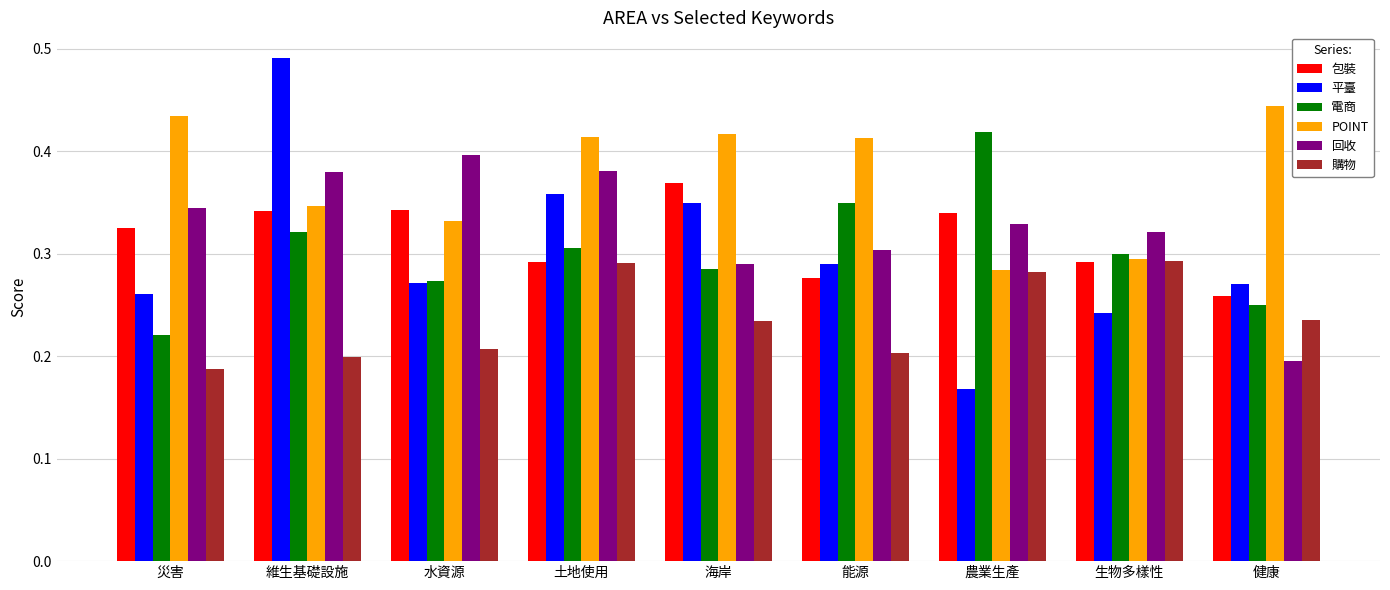

What are all the series names shown in the legend?

包裝, 平臺, 電商, POINT, 回收, 購物